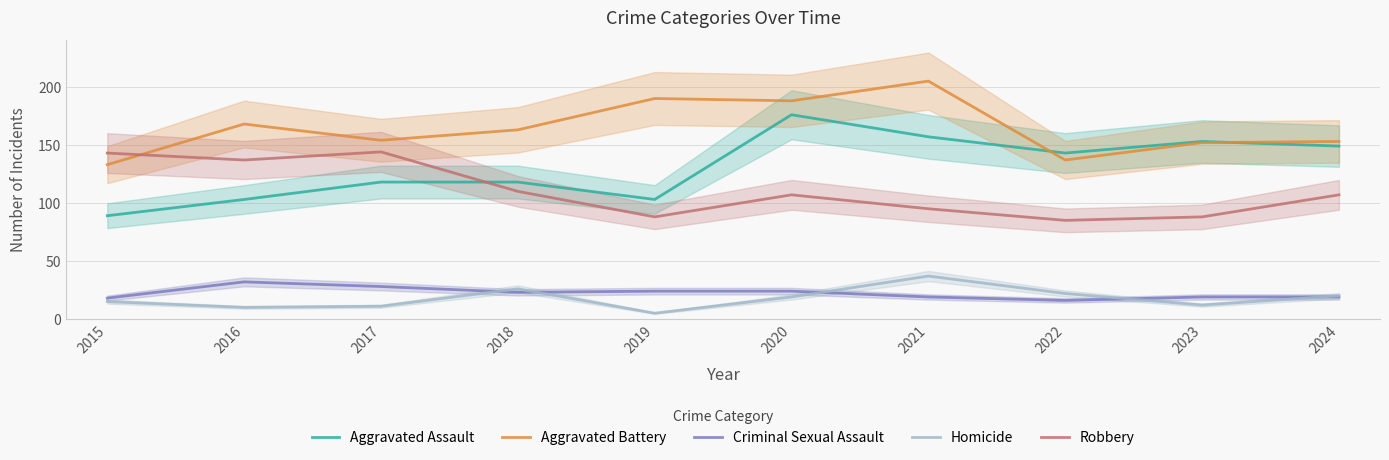

At which category does the chart reach its minimum across all series?

2019